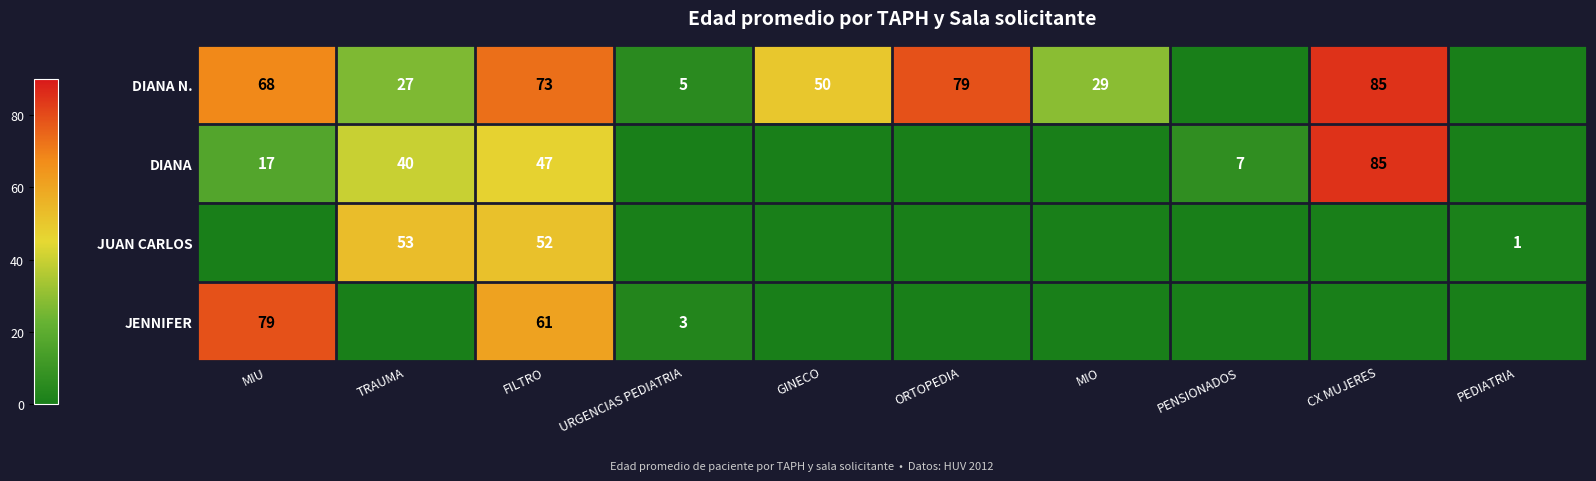

Is the value of DIANA N. at ORTOPEDIA greater than the value of DIANA at TRAUMA?

Yes